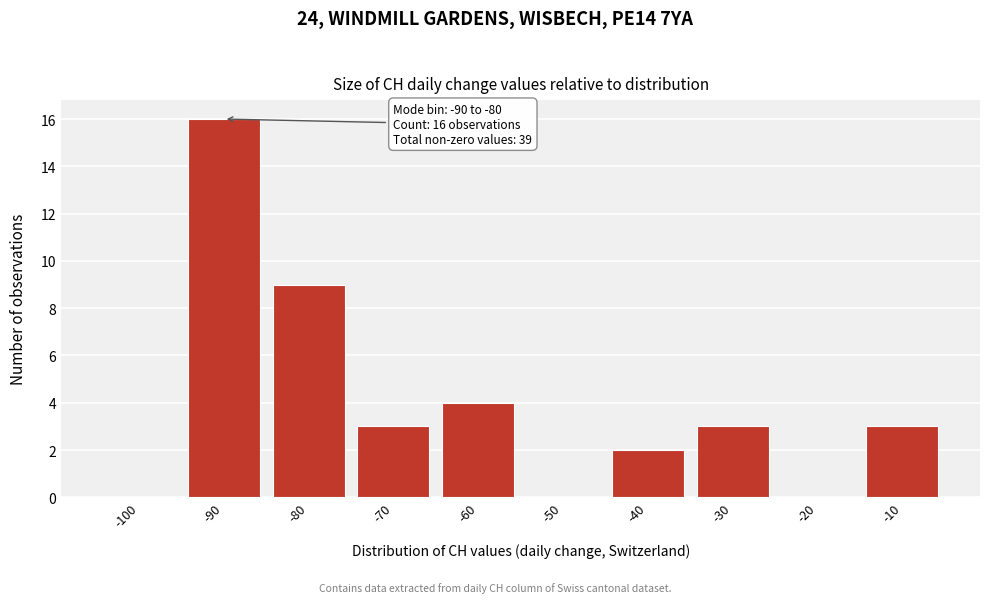

Reading left to right, transcribe all the data shown in this chart.

-100=0	-90=16	-80=9	-70=3	-60=4	-50=0	-40=2	-30=3	-20=0	-10=3